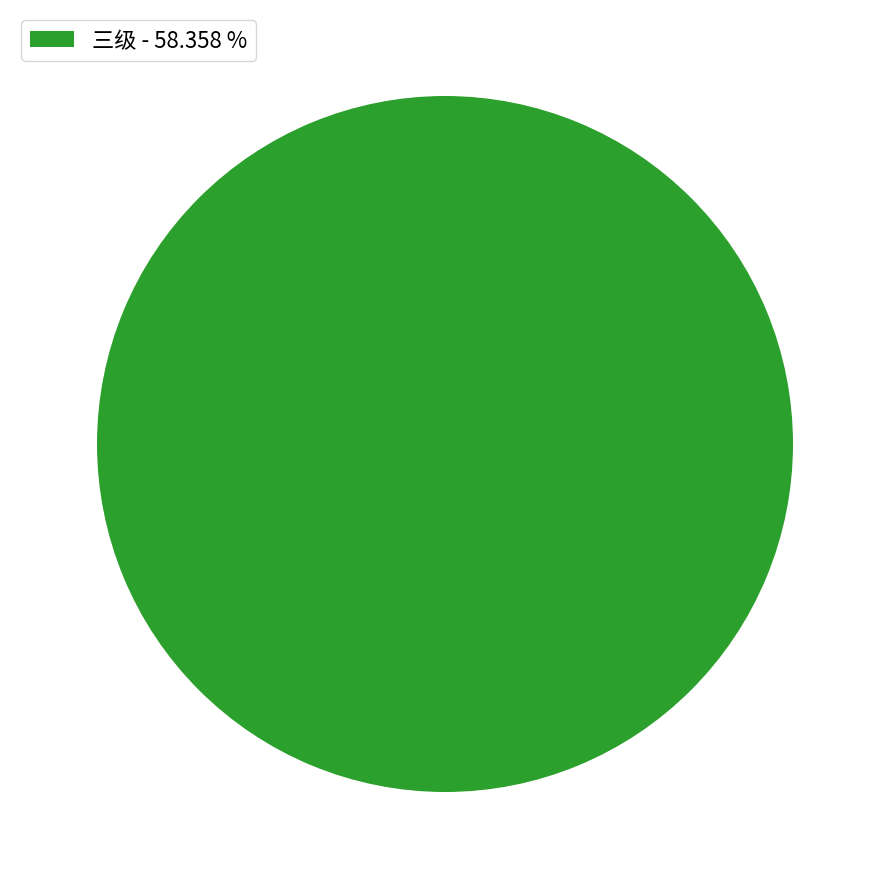

Rank the categories by value from lowest to highest.

三级 - 58.358 %